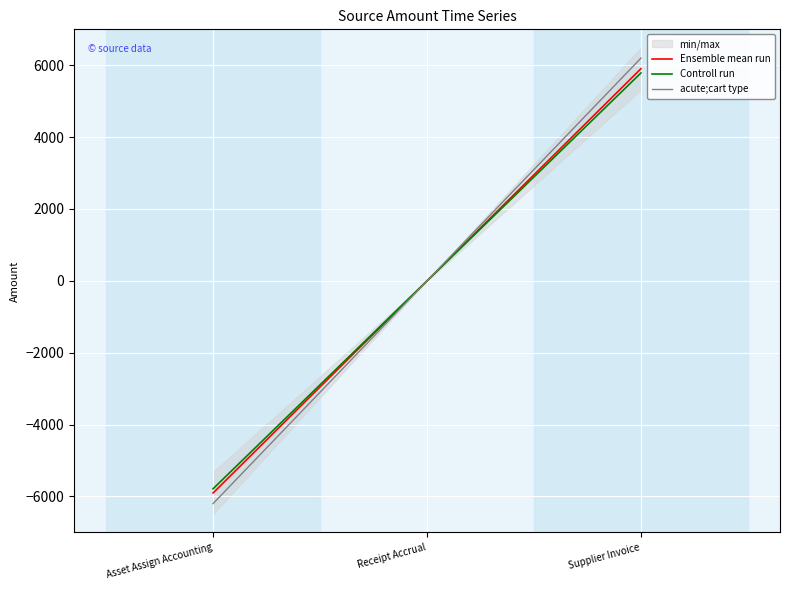

The value of Ensemble mean run at Supplier Invoice is 3377.4. True or false?

False